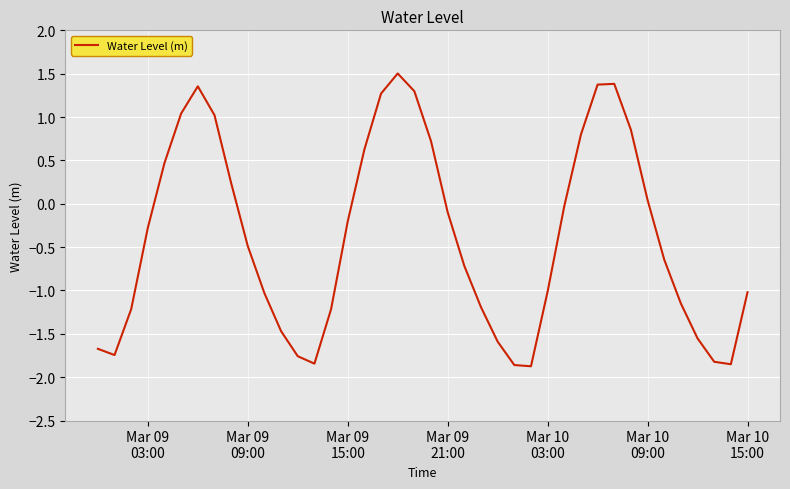

What is the greatest value displayed?

1.5